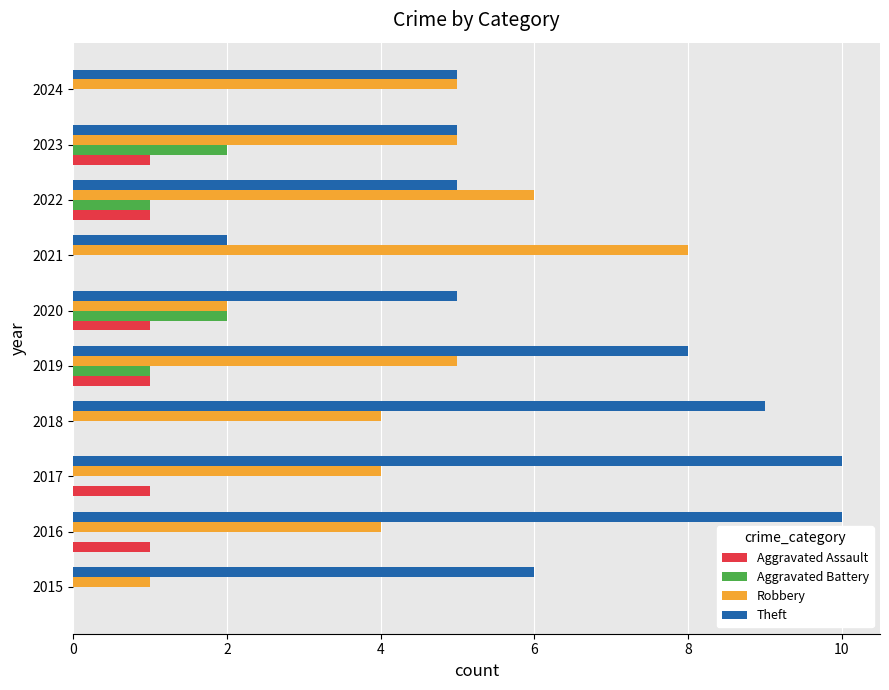

The Aggravated Battery series shows -1 at 2021. True or false?

False